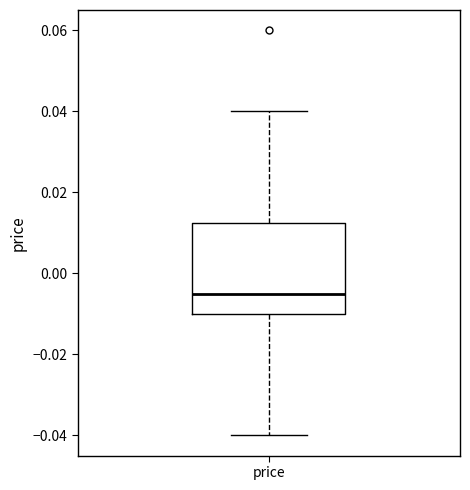

Where does the median line of the box for price sit on the y-axis? The values are not printed on the chart, so give them approximately, as read against the axis.

-0.004